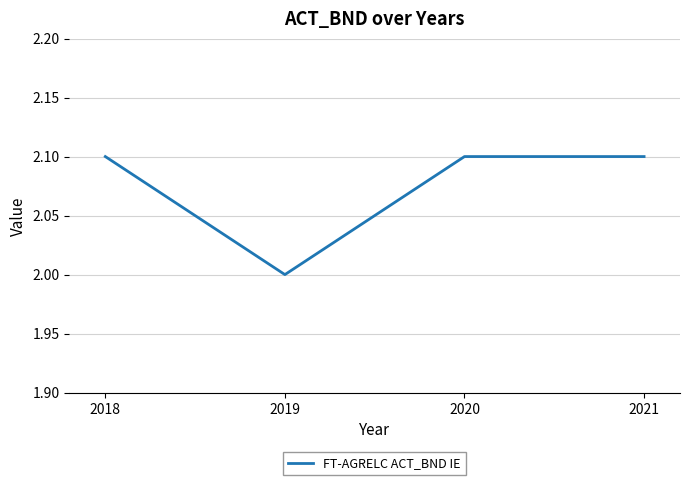

The value at 2020 is 2.1. True or false?

True